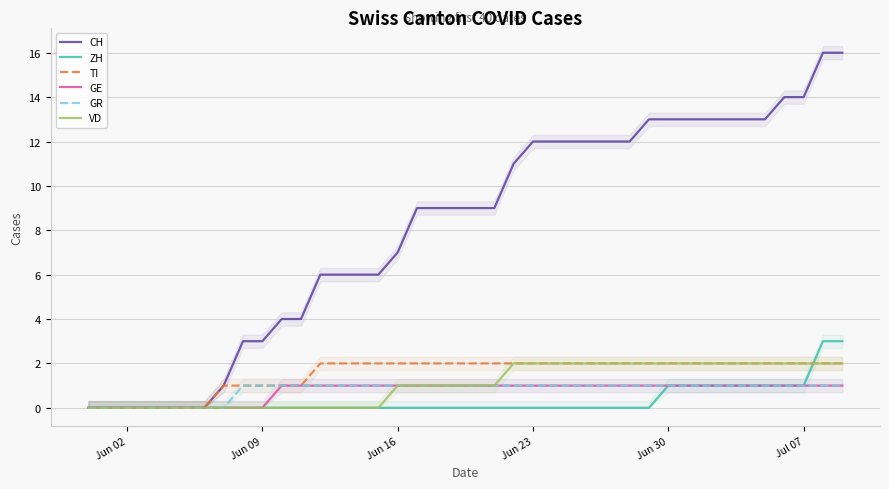

List the series in order of their peak value, highest first.

CH, ZH, TI, VD, GE, GR